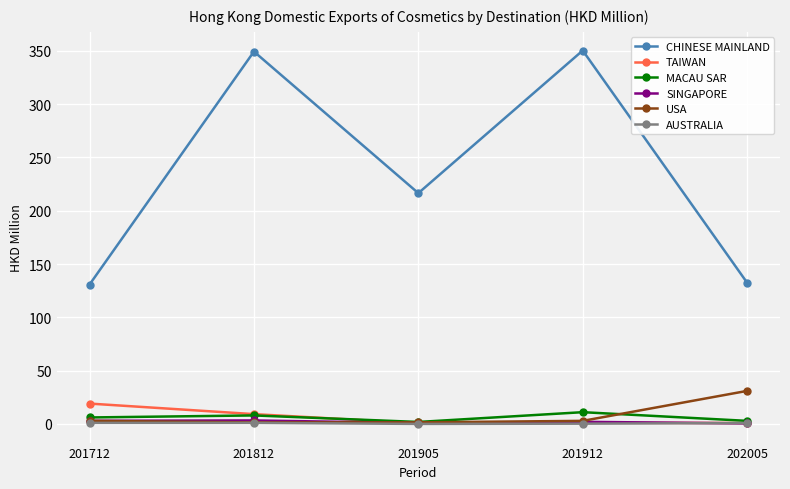

What is the value of the USA point at the 3rd from the left?

1.5